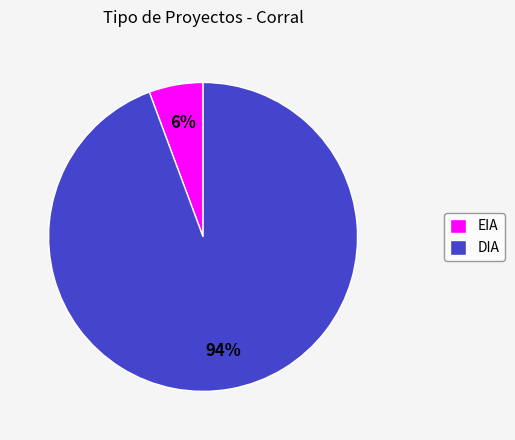

Combined, do DIA and EIA account for over 50%?

Yes